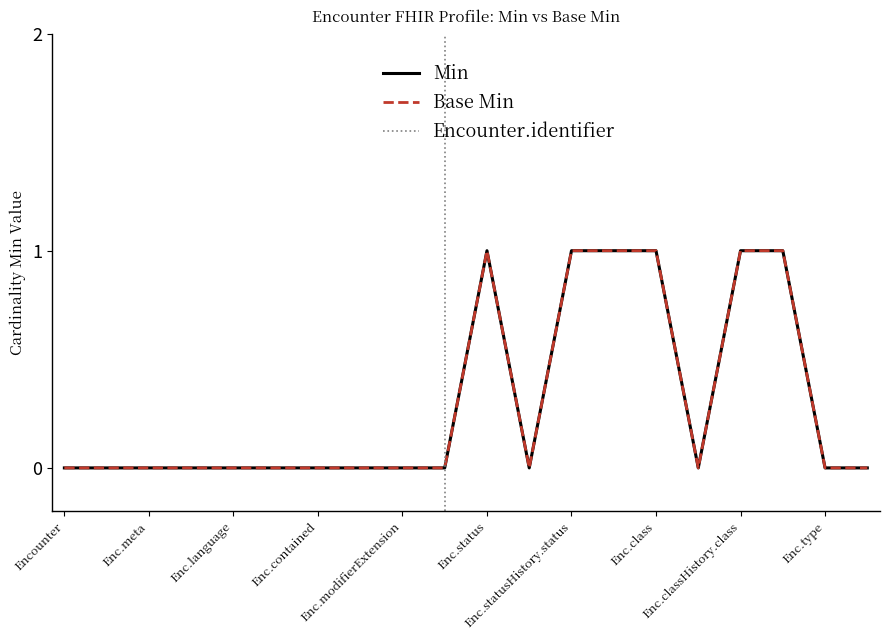

At which category does Base Min reach its first local valley?

Encounter.statusHistory